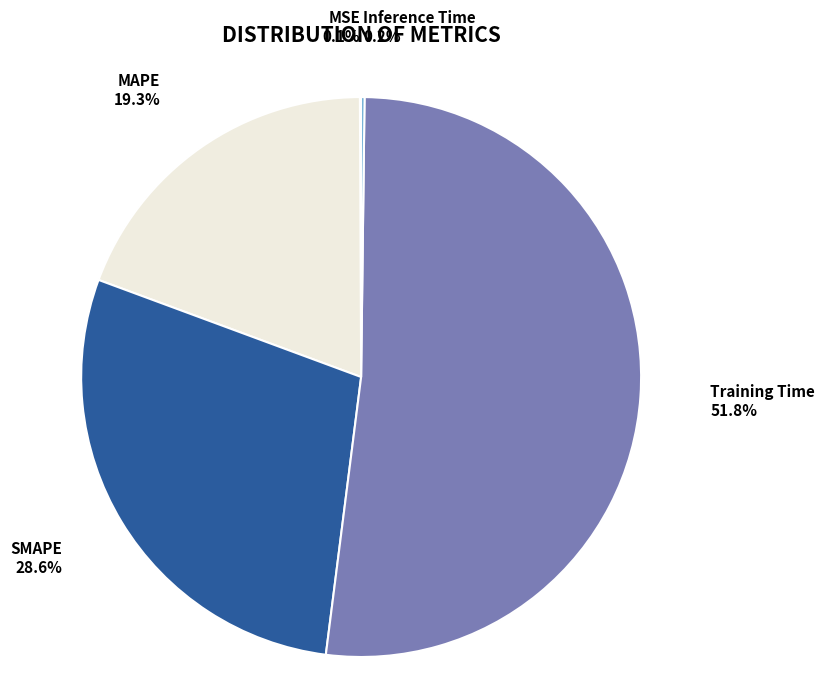

Does SMAPE account for over 50% of the chart?

No